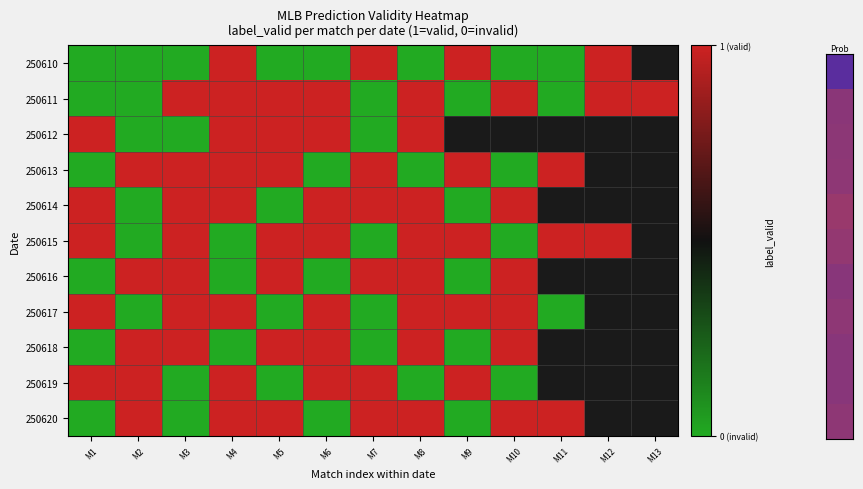

Is the value of 250617 at M12 greater than the value of 250618 at M8?

No